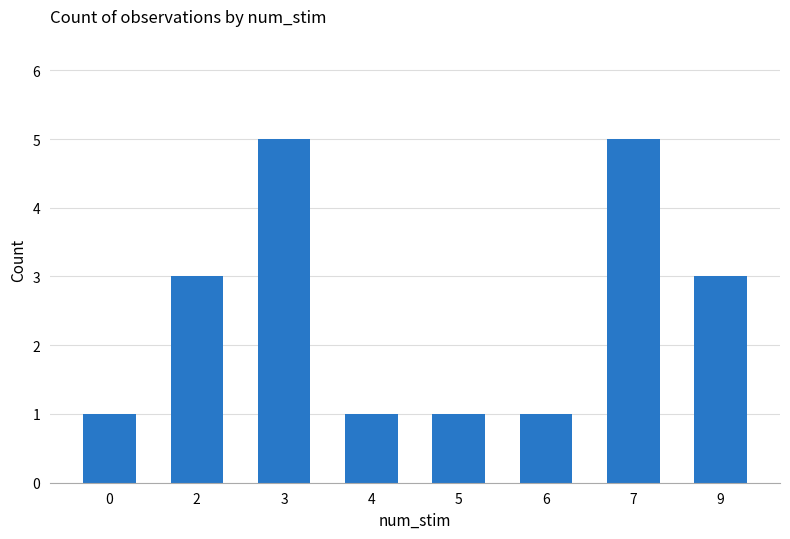

Read the value at 9.

3